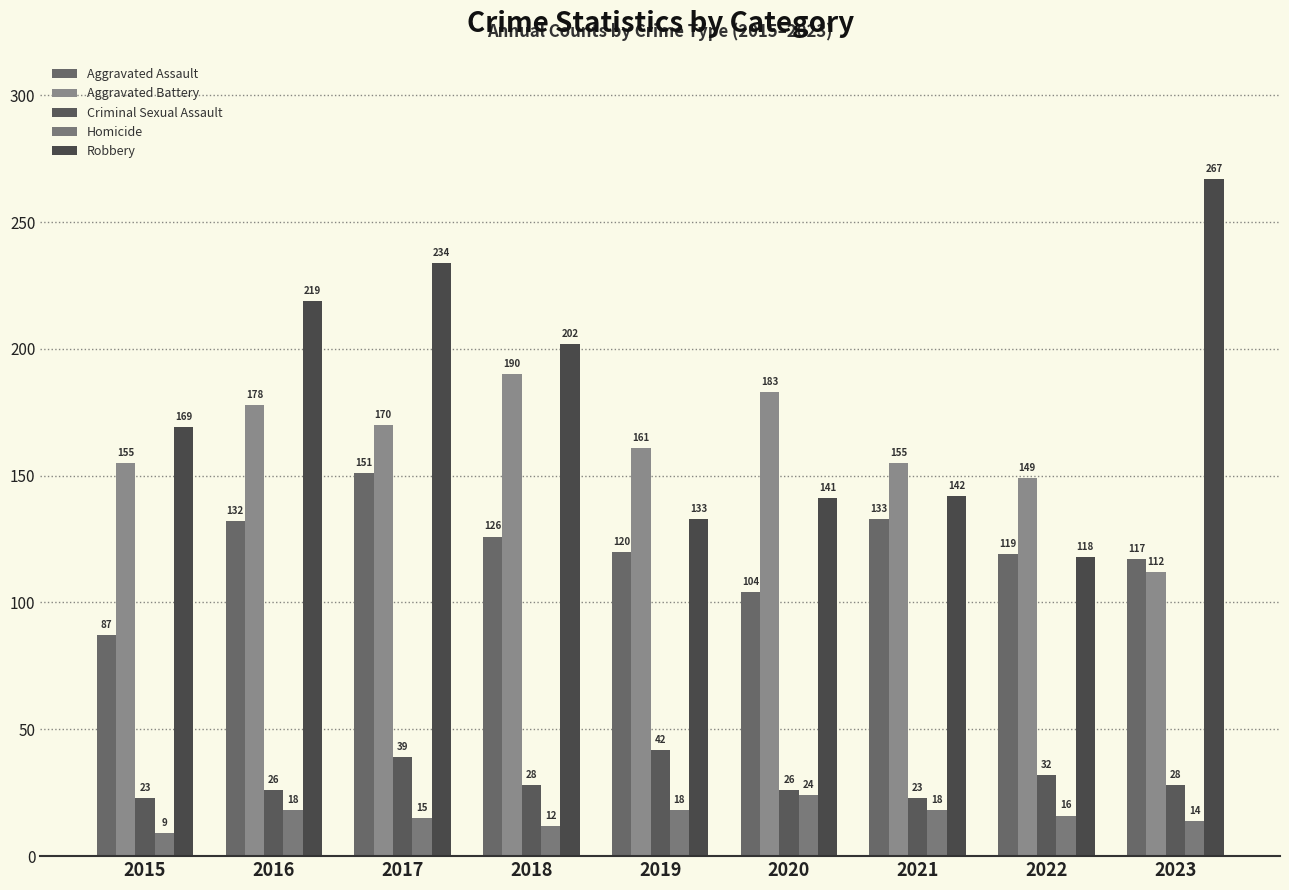

What is the total value across all series at 2015?

443